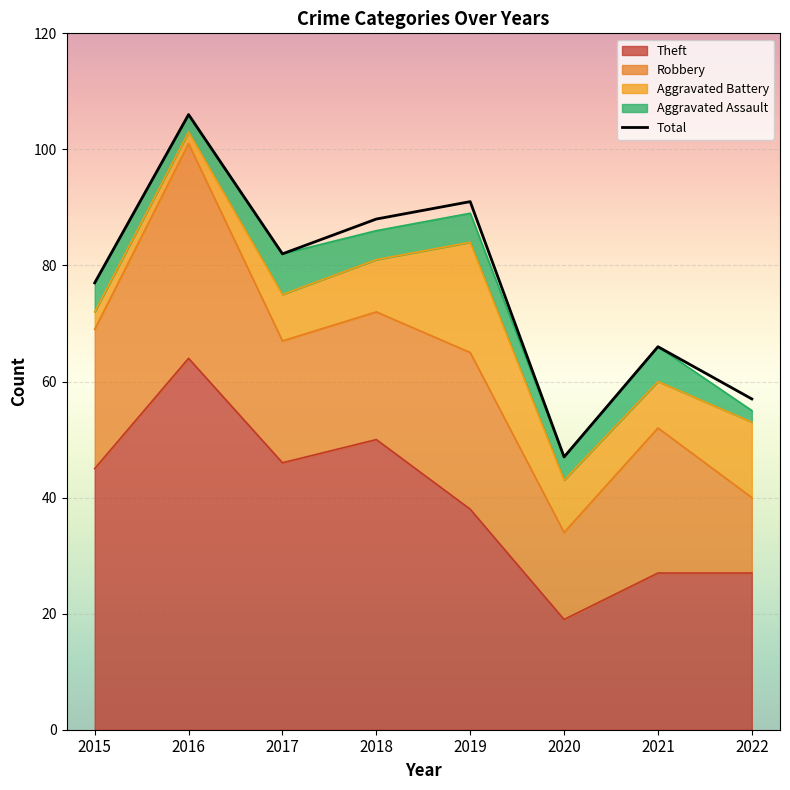

The value at 2017 is 134. True or false?

False